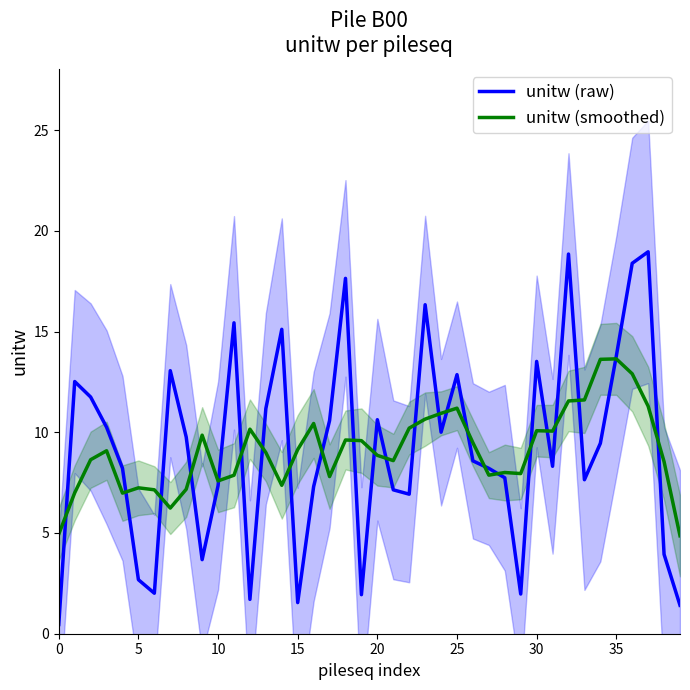

True or false: unitw (smoothed) has more than 1 interior local peaks.

True